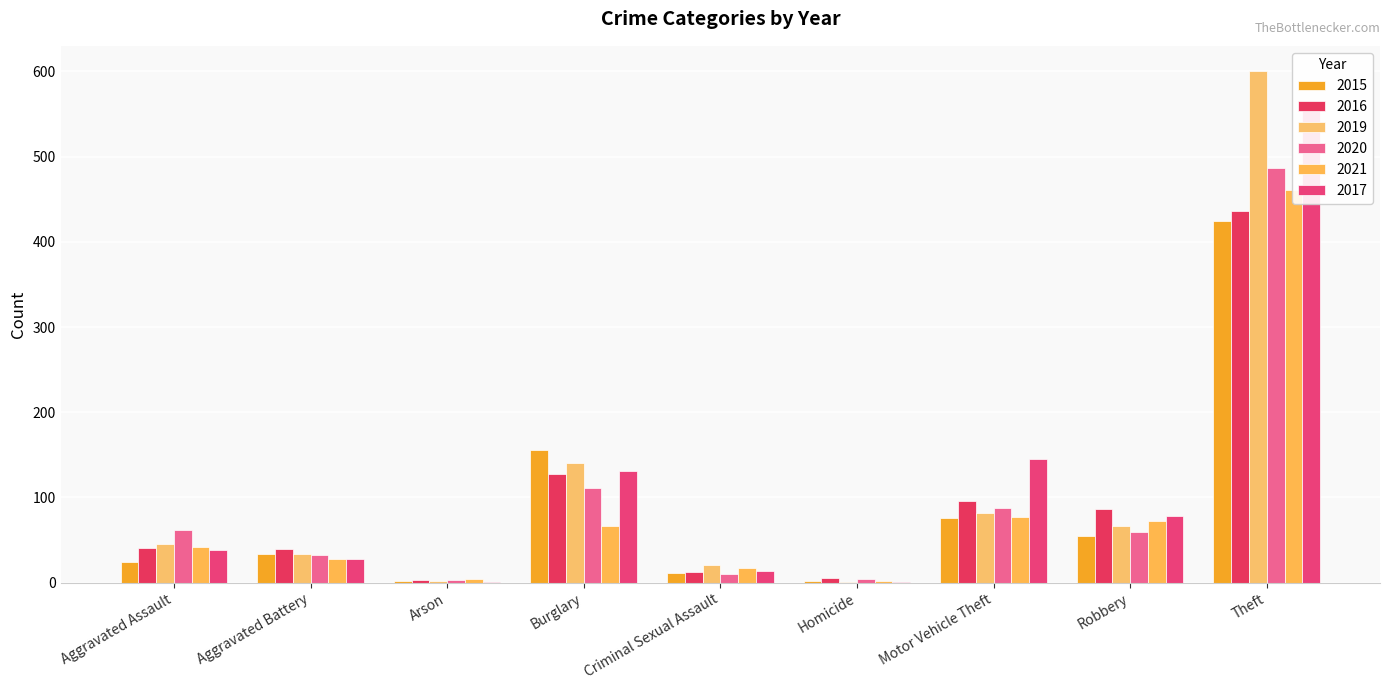

At how many categories does at least one series exceed 103?

3